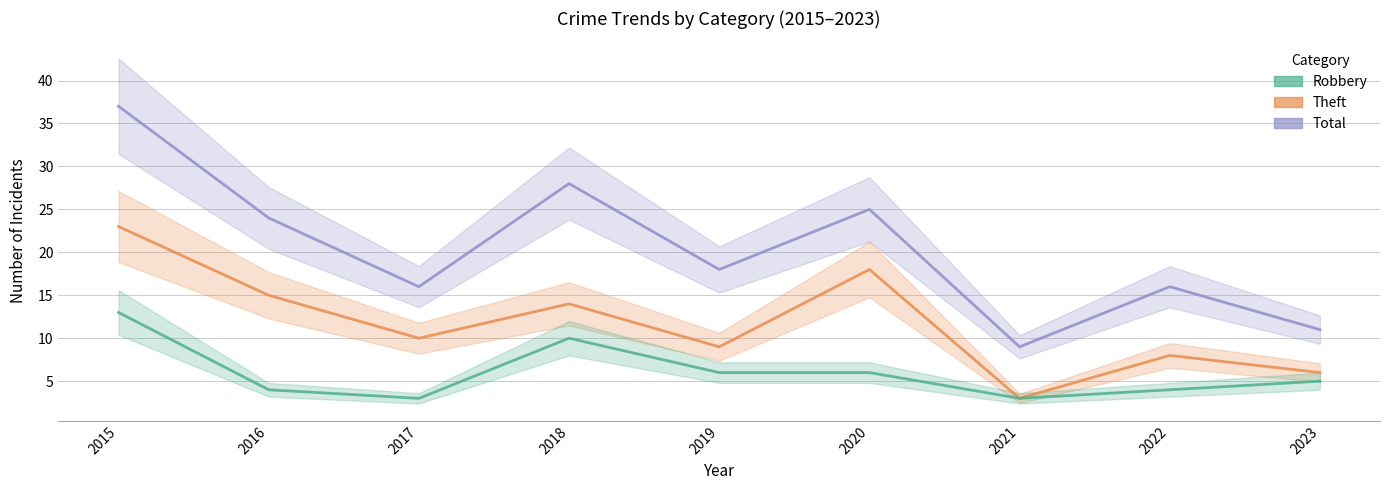

What is the average value of the Total series?

20